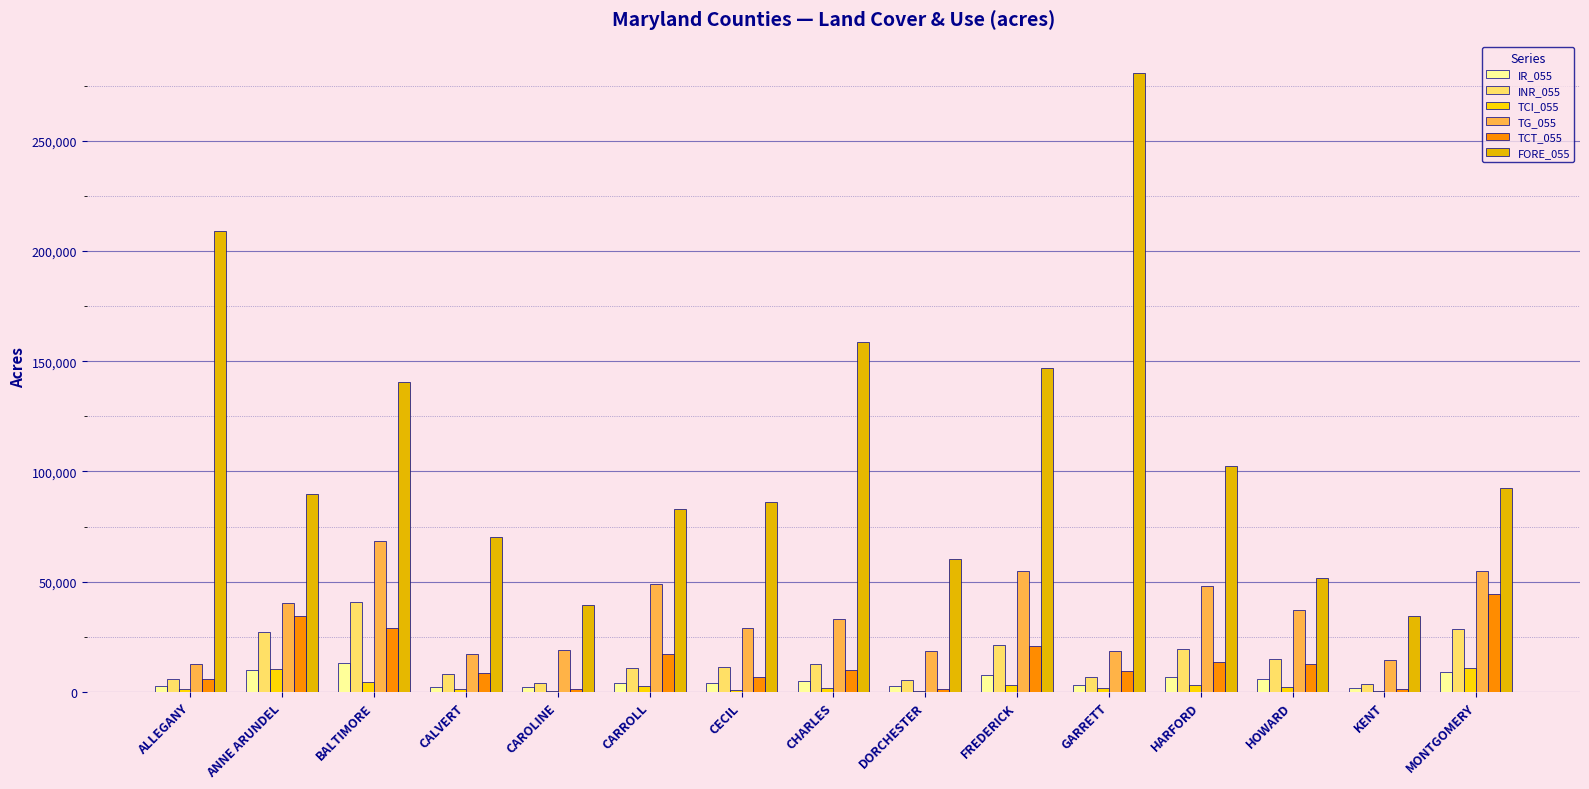

What is the approximate value of IR_055 at HARFORD?

6738.0